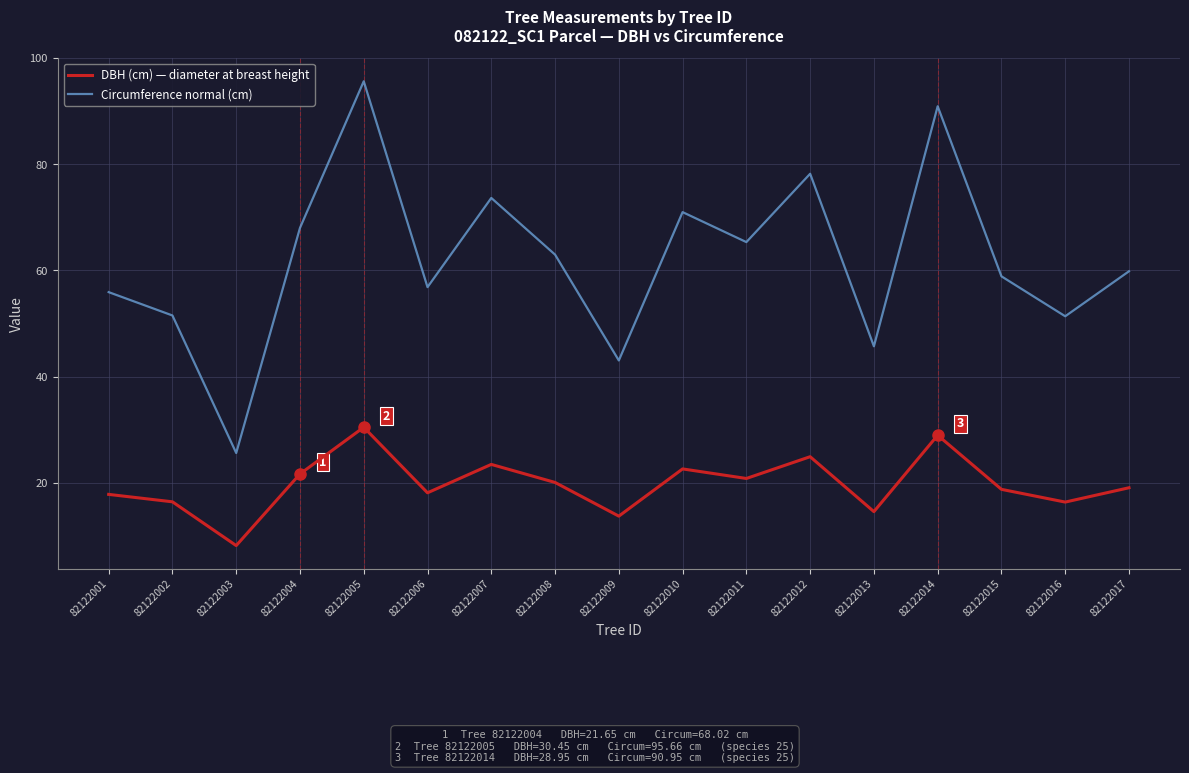

Is the value of DBH (cm) — diameter at breast height at 82122009 greater than the value of Circumference normal (cm) at 82122009?

No